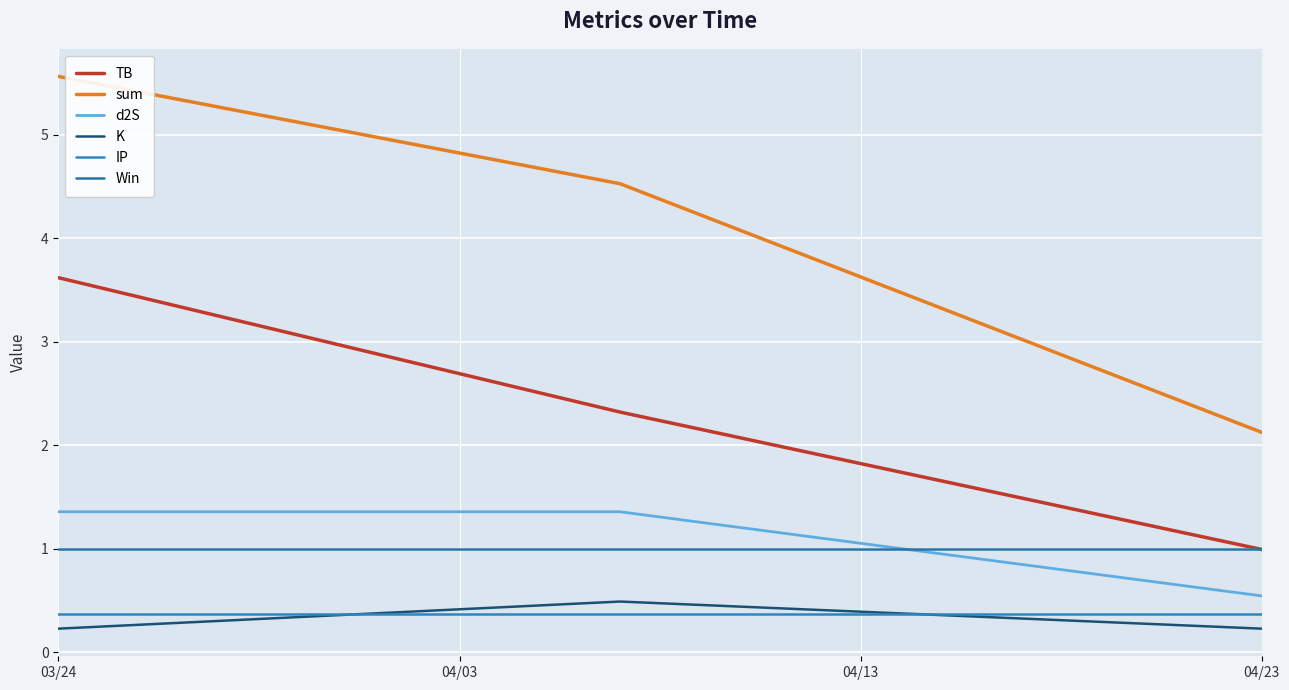

What is the difference between the maximum and second lowest values in the TB series?

1.3